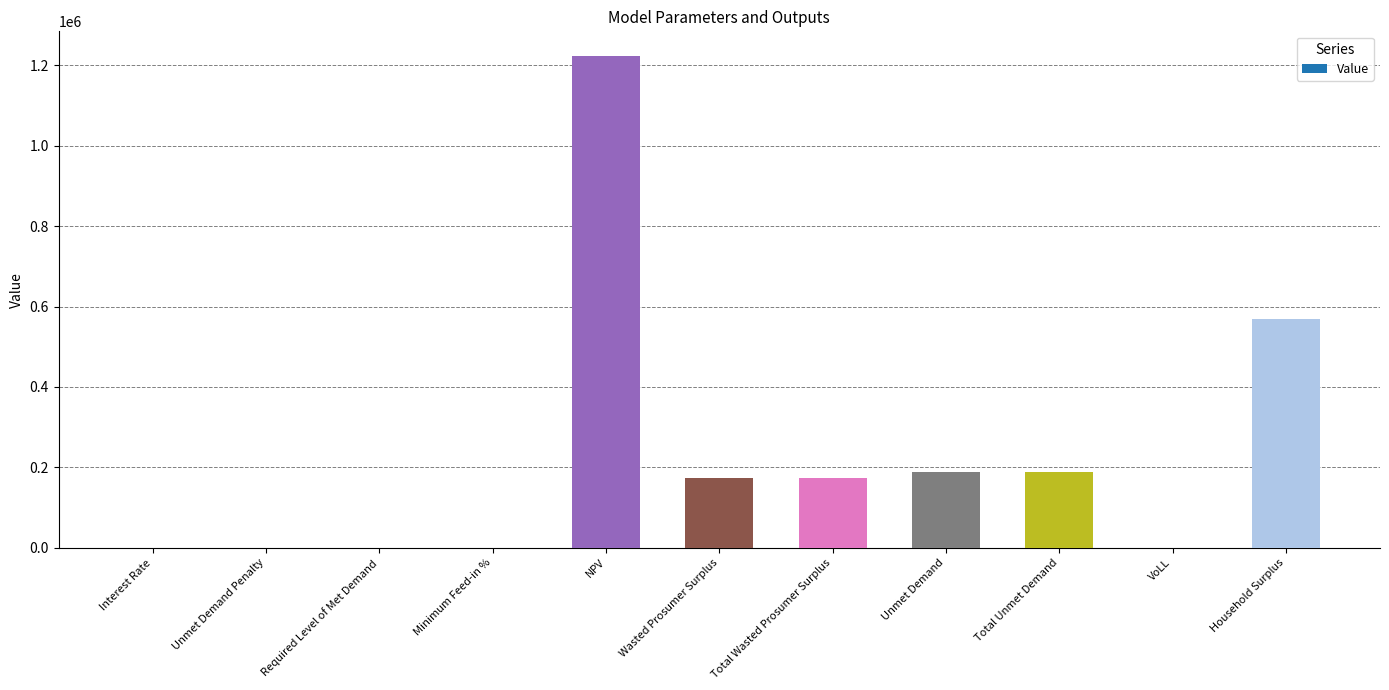

What is the sum of all values?

2515890.6